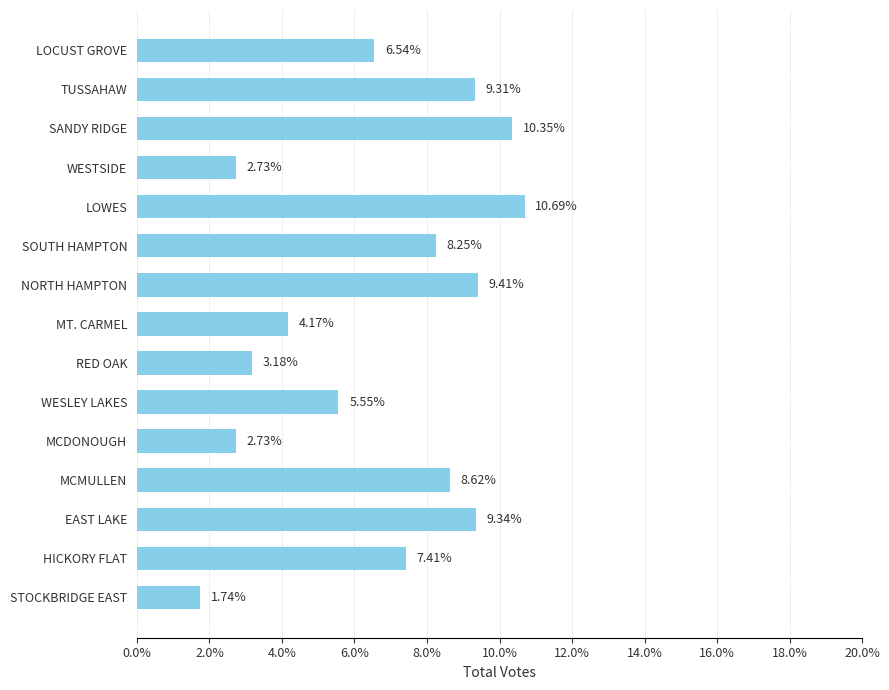

Are the bars horizontal?

Yes